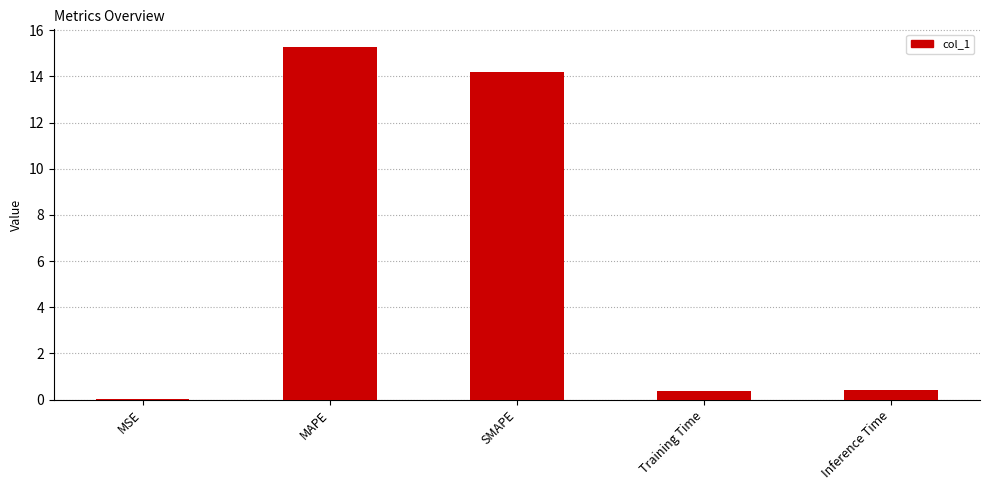

Between Inference Time and SMAPE, which is larger?

SMAPE